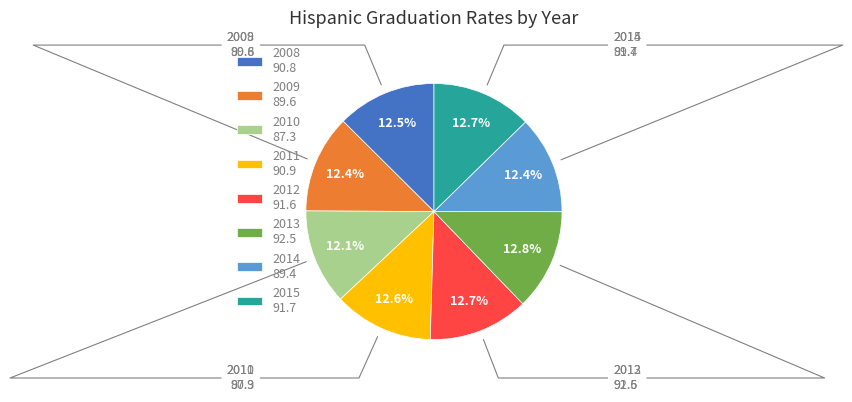

To the nearest percent, what portion does 2015 represent?

13%